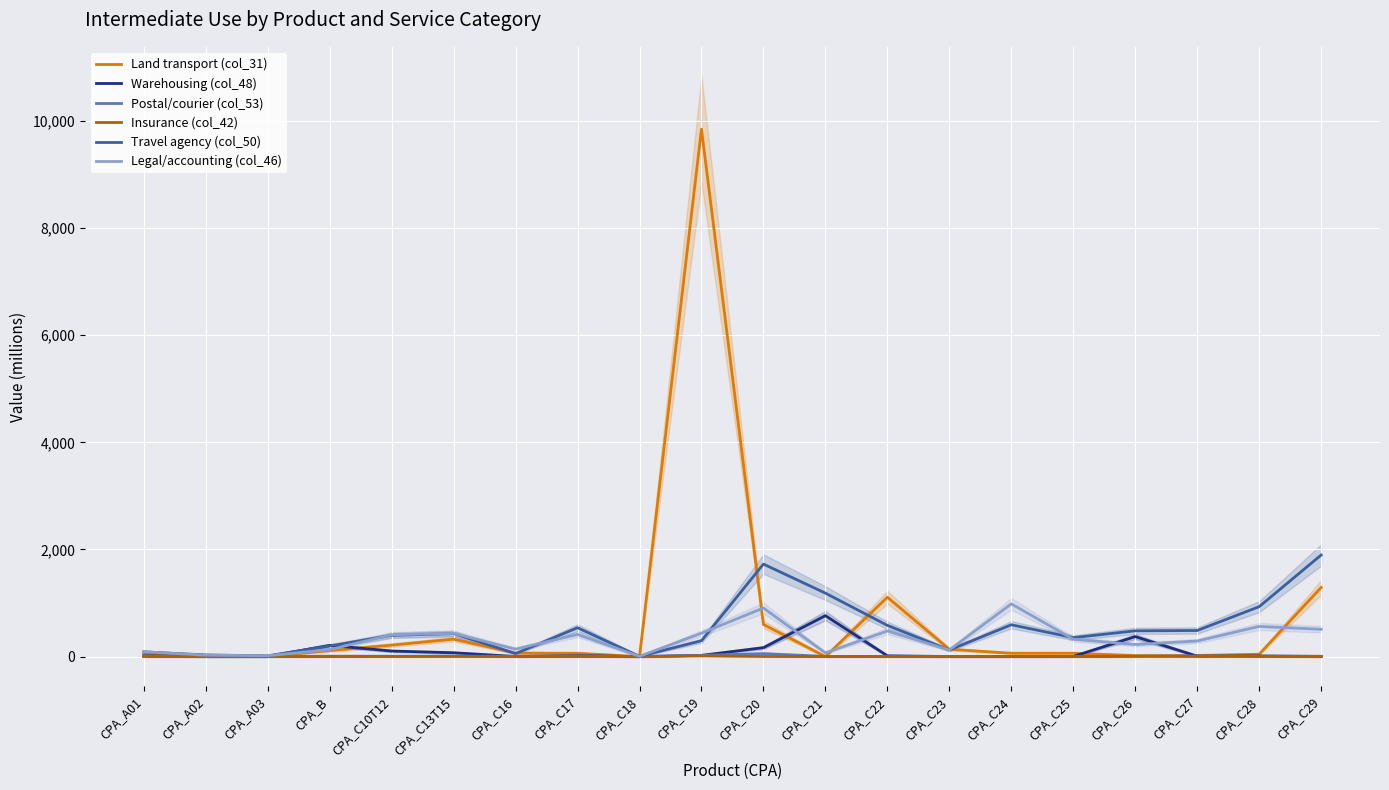

Read the Land transport (col_31) value at CPA_C24.

63